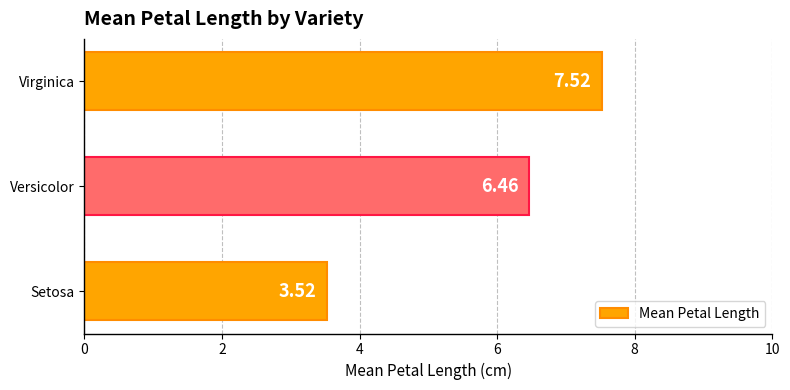

What is the difference between the values at Setosa and Versicolor?

2.9